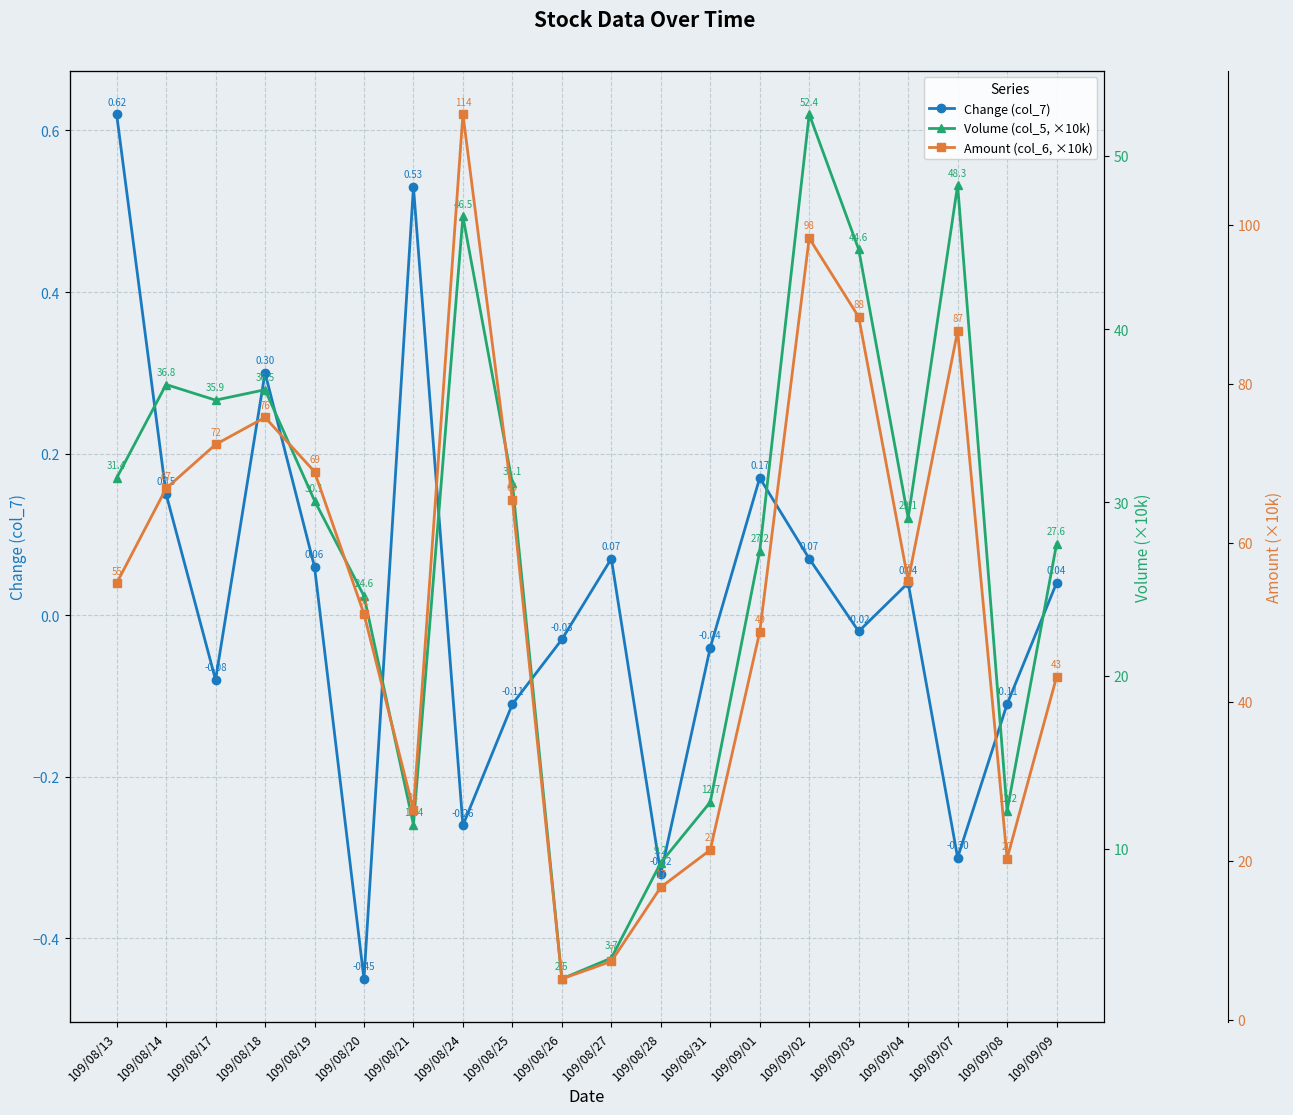

True or false: Amount (col_6, ×10k) has a value of 20.3 at 109/09/08.

True